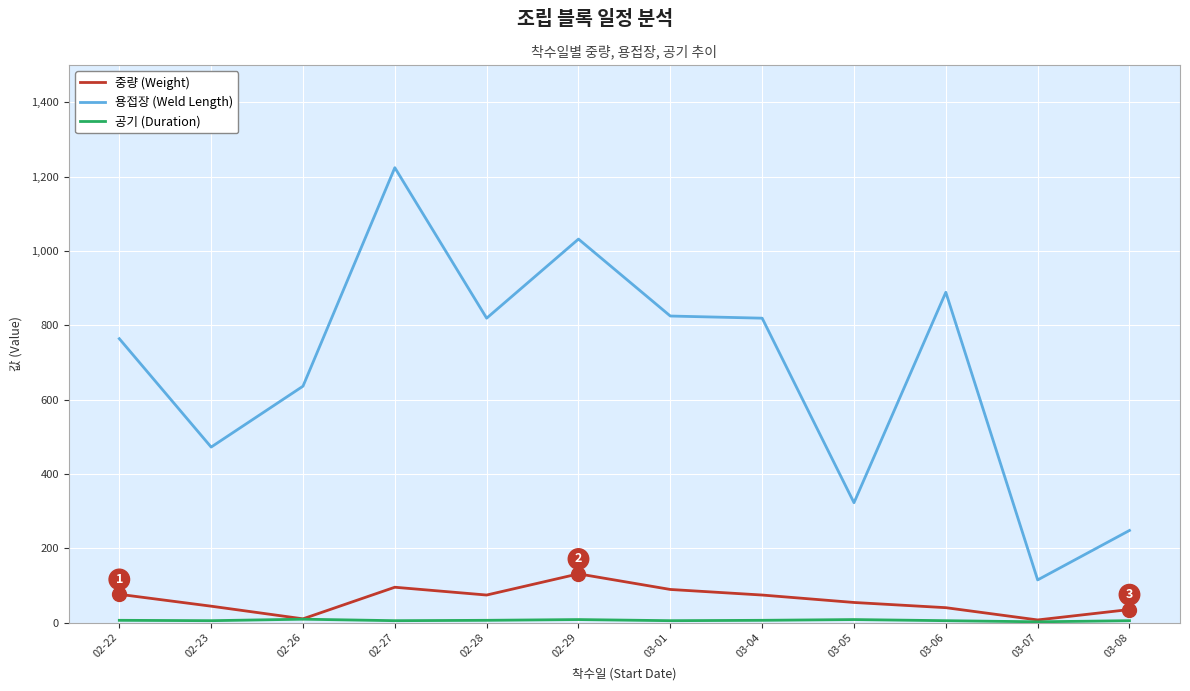

At which label does 용접장 (Weld Length) first exceed 818?

02-27